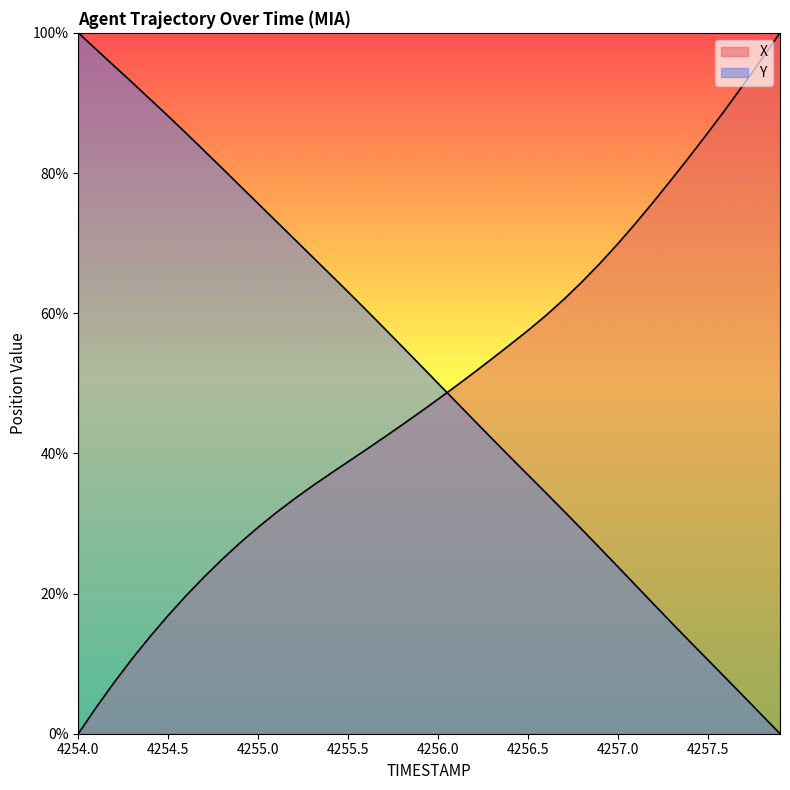

What is the difference between the maximum and minimum values in the Y series?

1.0